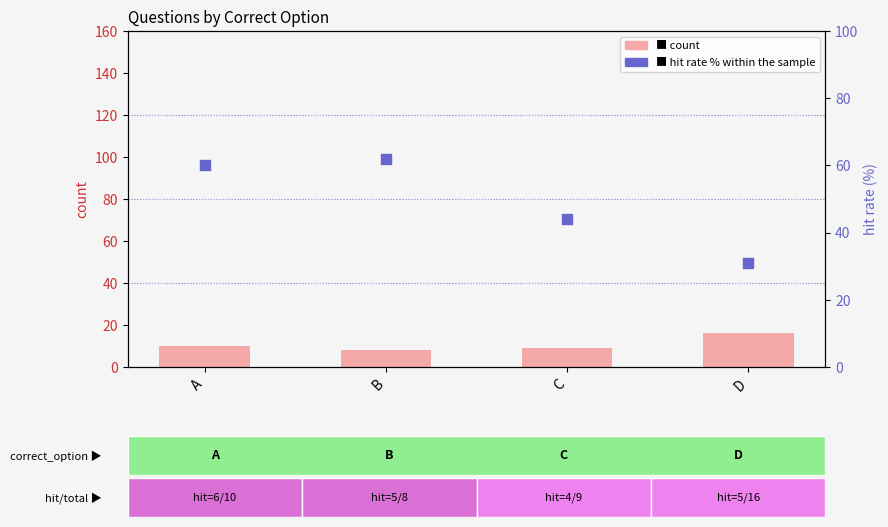

At which category is the sum across all series the highest?

A